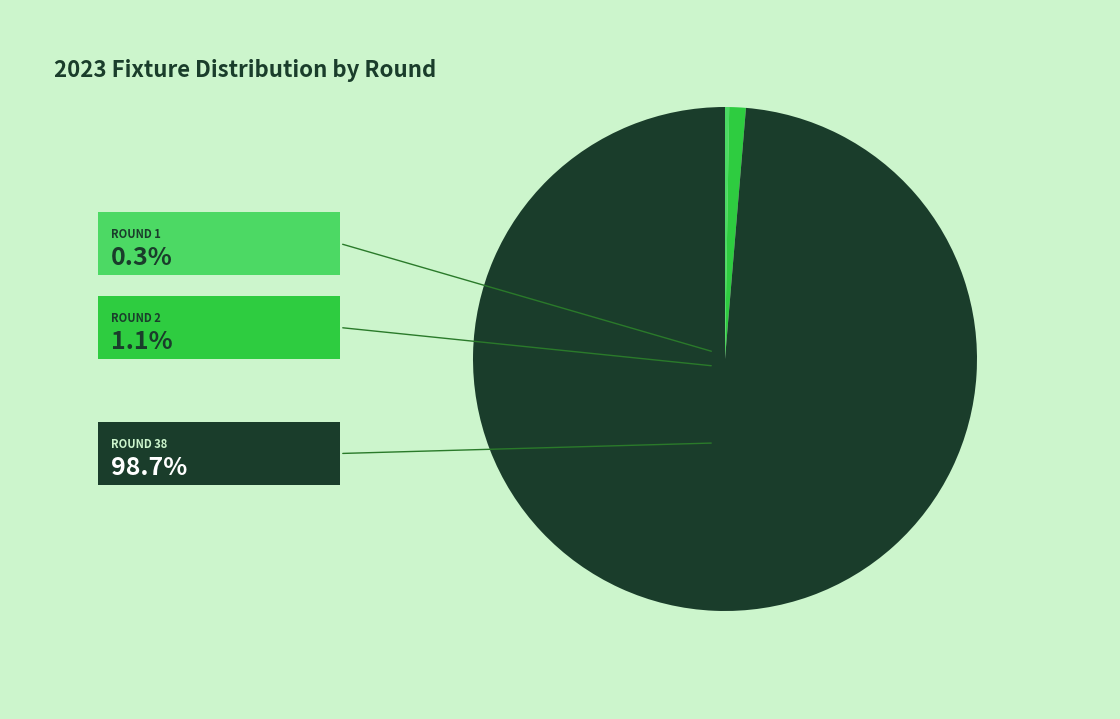

Is there a majority slice in this chart?

Yes